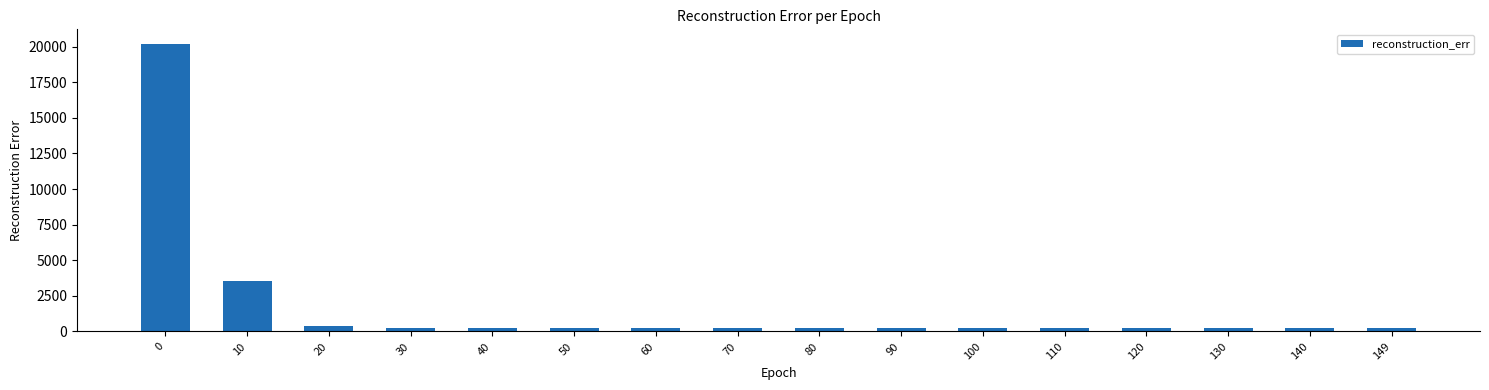

How many categories are shown in the chart?

16